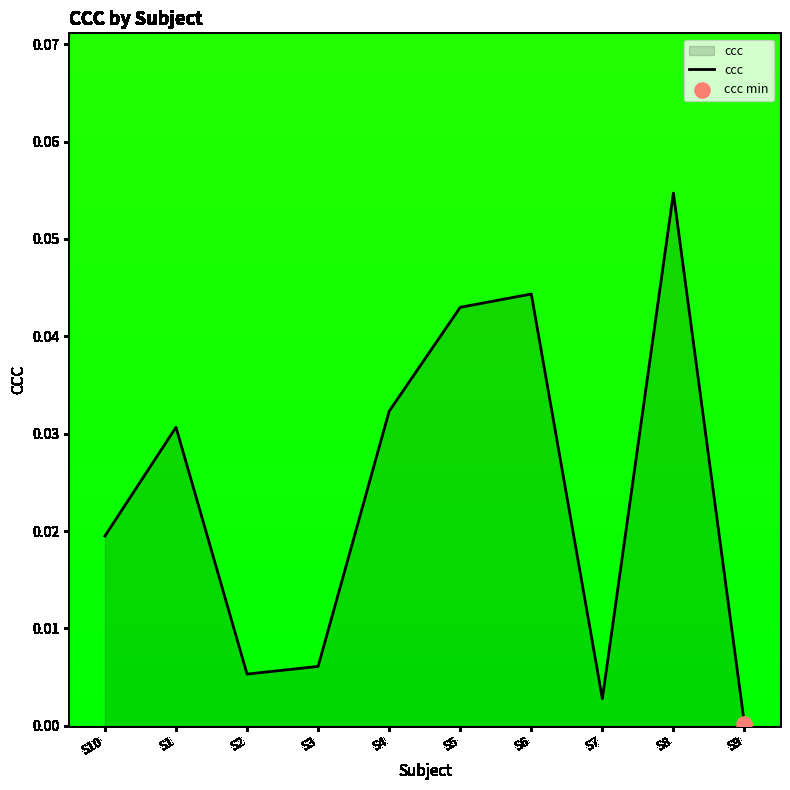

Which has a higher value, S3 or S10?

S10